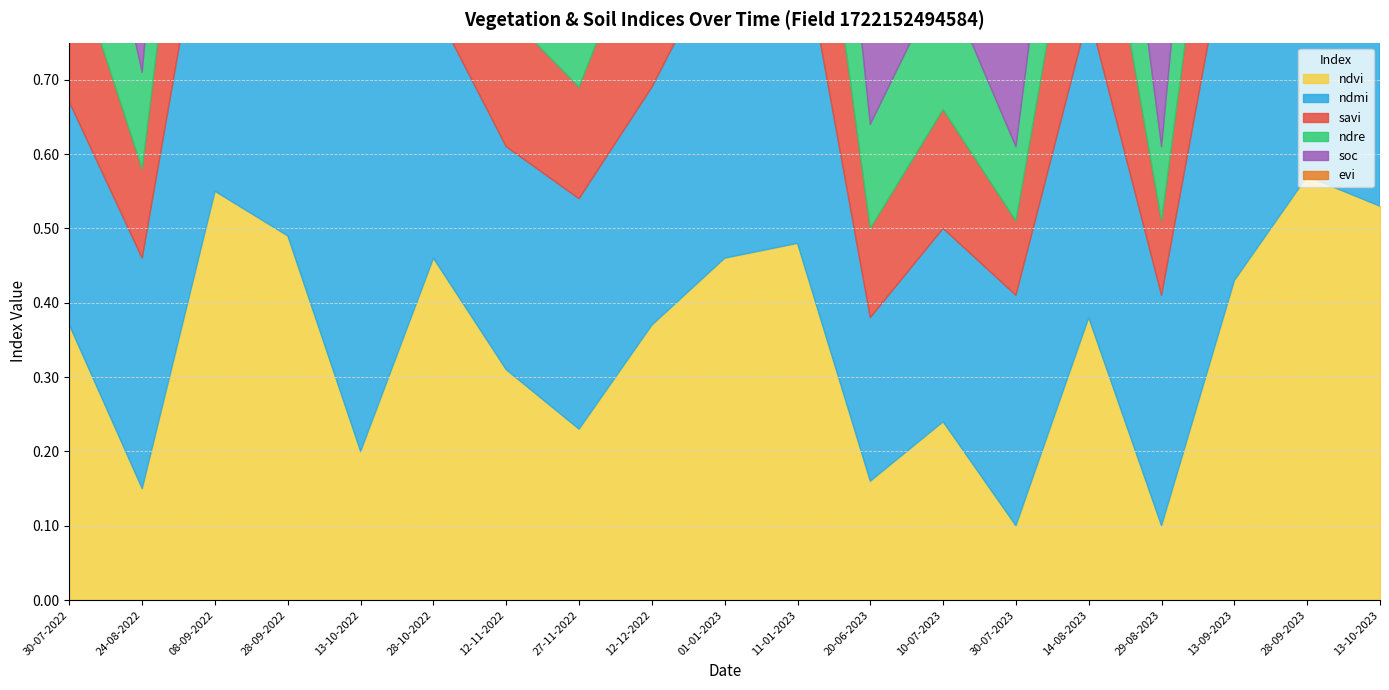

Which series has the widest spread of values?

ndvi